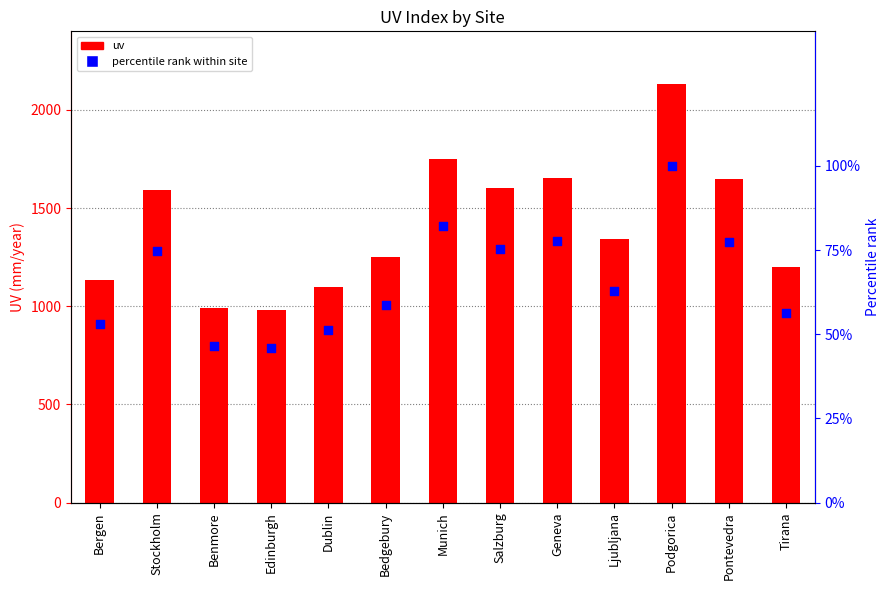

Which series has the largest total across all categories?

uv